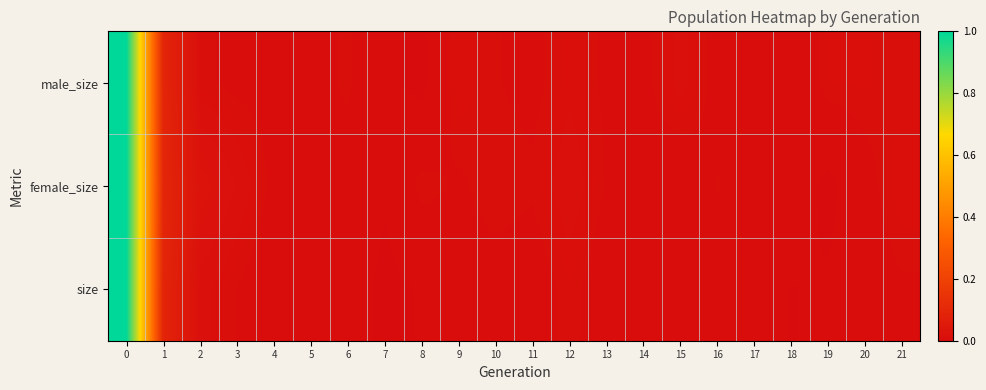

What is the maximum value shown in the chart?

1.0